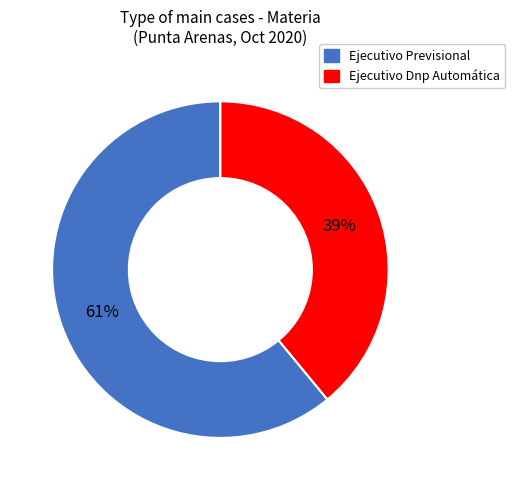

To the nearest percent, what percentage of the pie is Ejecutivo Previsional?

61%